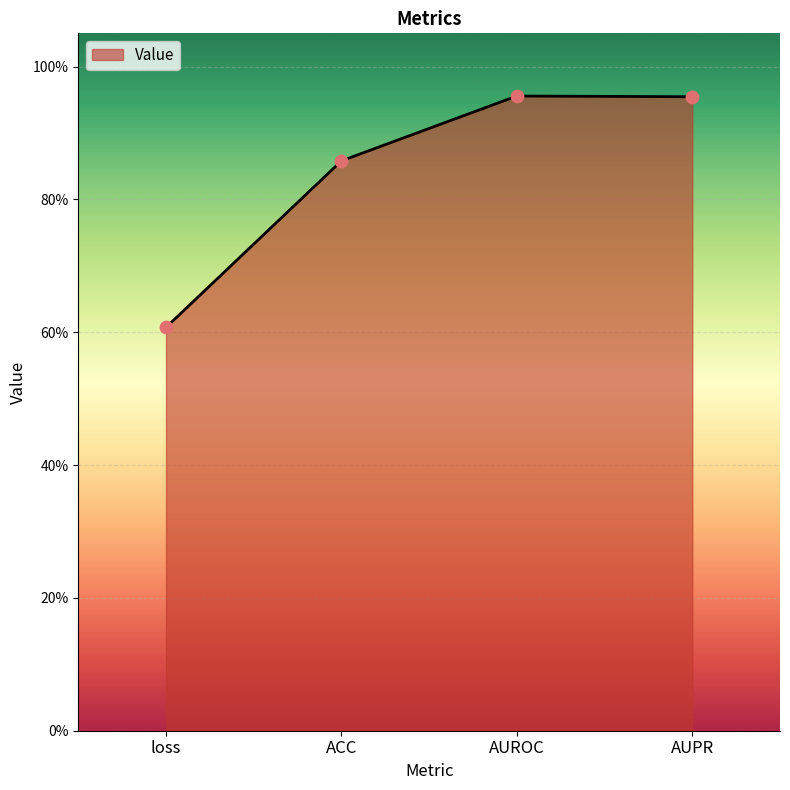

Is this an area chart (filled region under the line)?

Yes